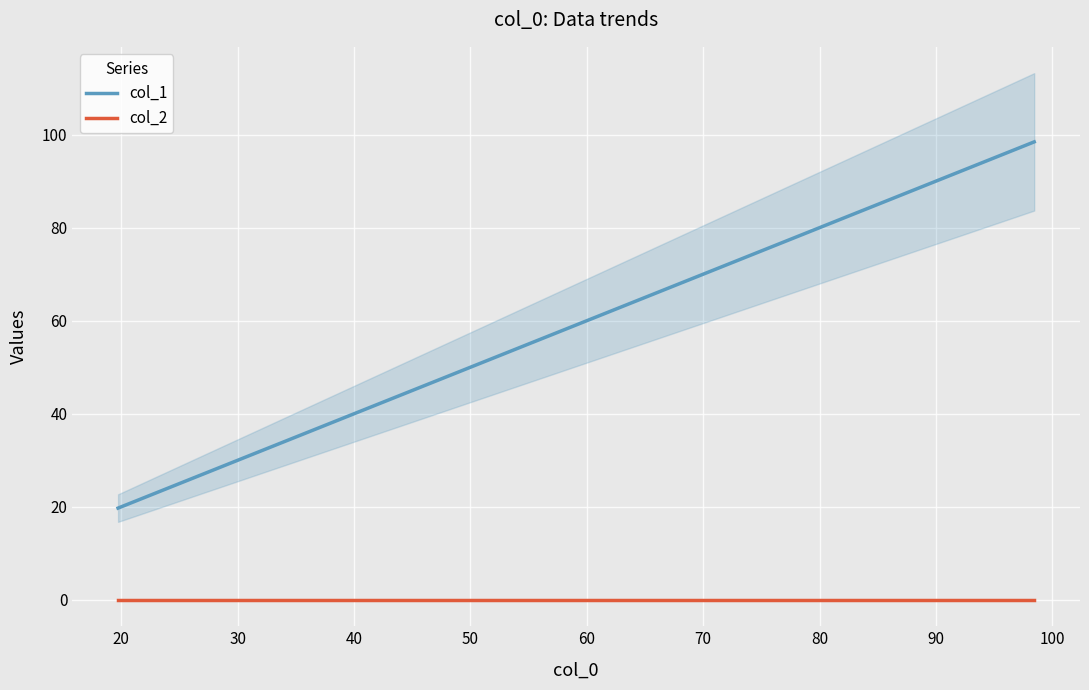

True or false: col_1 and col_2 intersect in this chart.

False